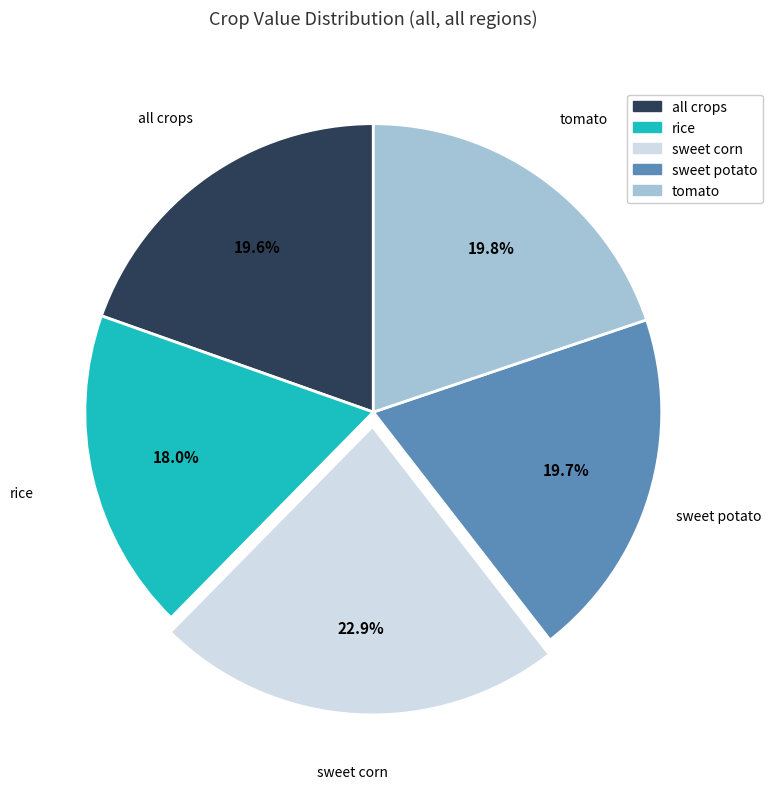

To the nearest percent, what is the difference between the largest and smallest slice percentages?

5%